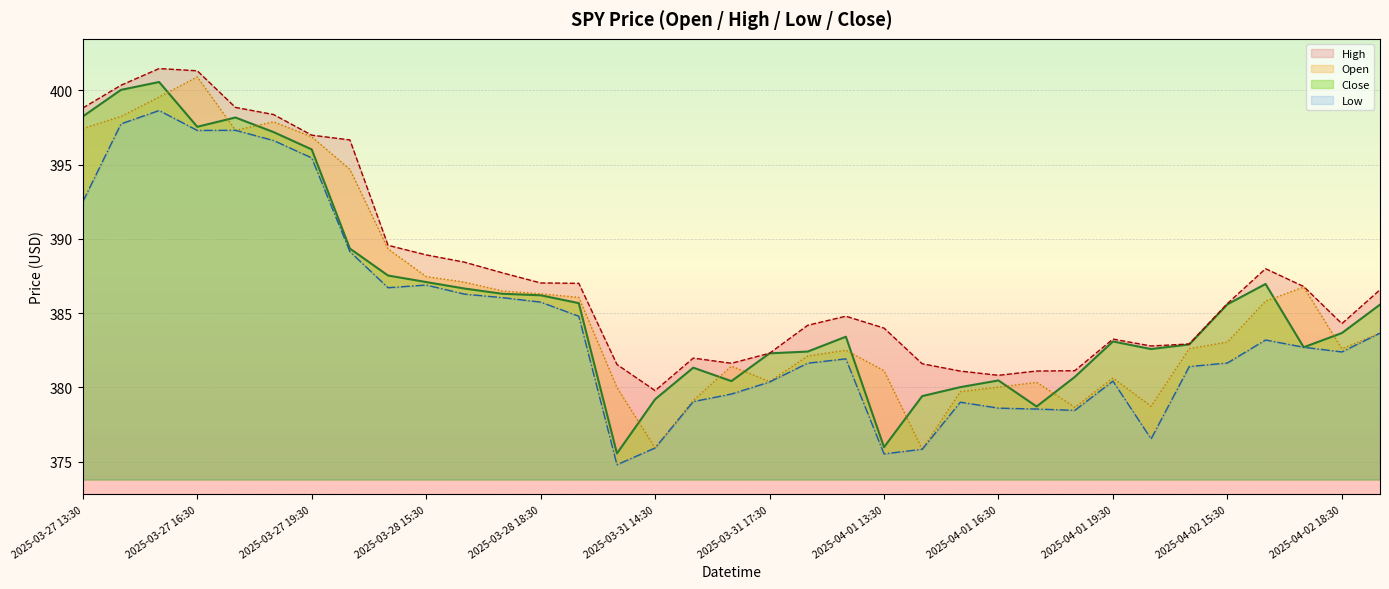

What is the minimum value shown in the chart?

374.8